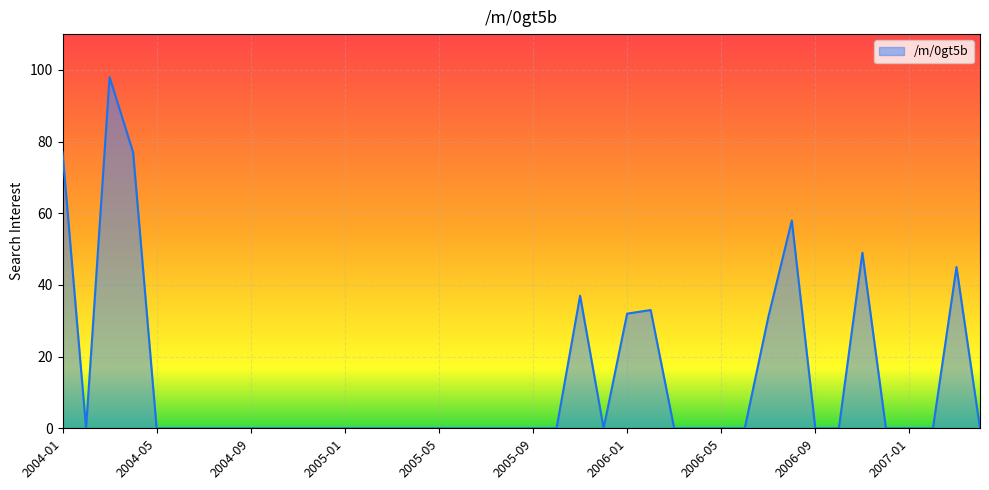

What is the average value?

13